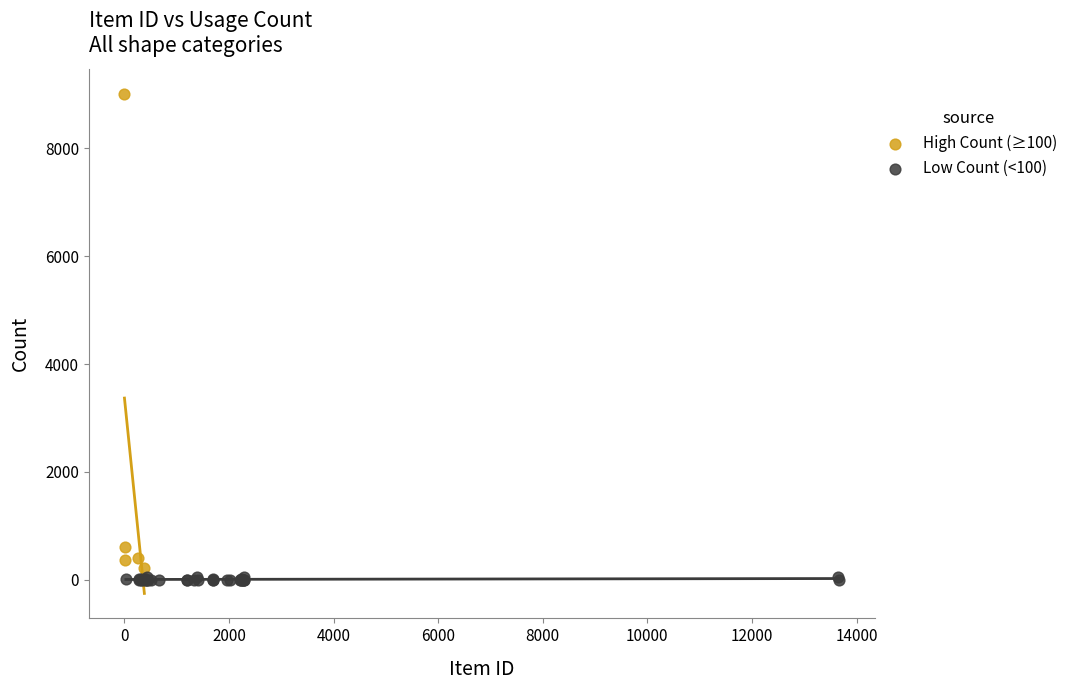

Which series contains the highest Y value?

High Count (≥100)